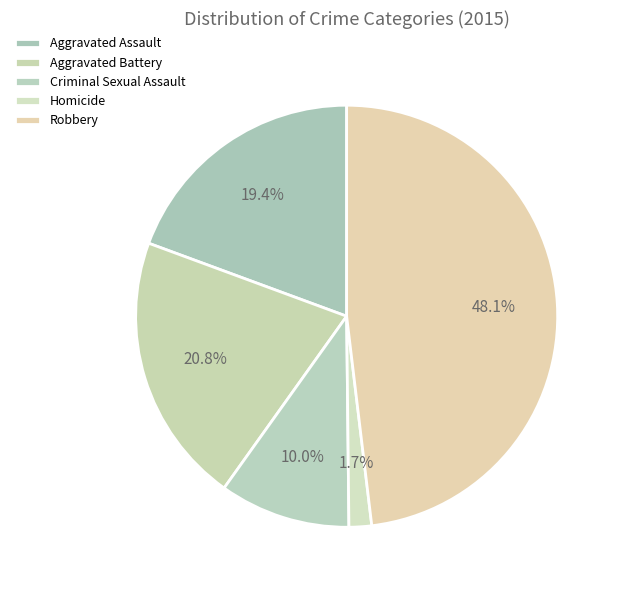

How many slices are in this pie chart?

5